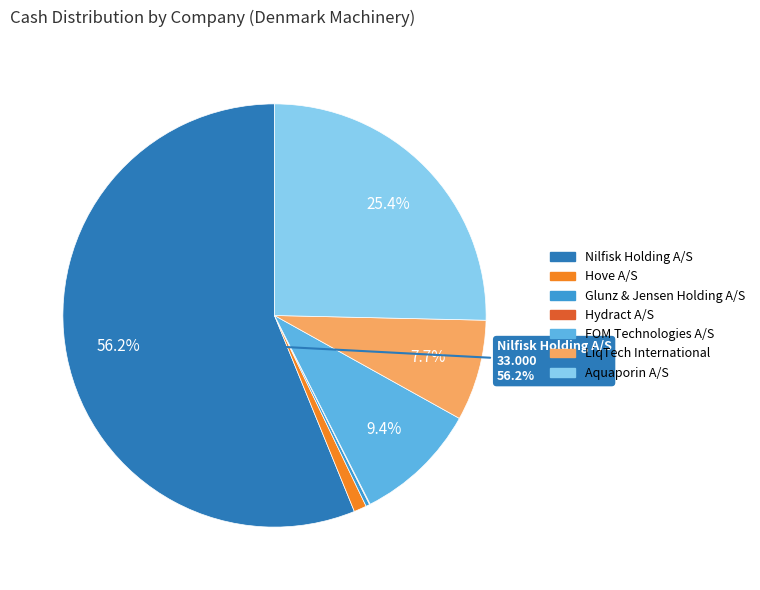

What is the largest slice in the pie chart?

Nilfisk Holding A/S